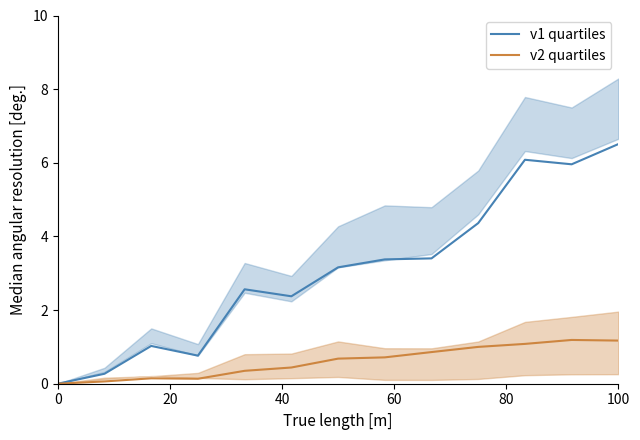

Reading left to right, what are all the values shown in this chart?

v1 quartiles: 0.0	0.3	1.0	0.8	2.6	2.4	3.2	3.4	3.4	4.4	6.1	6.0	6.5
v2 quartiles: 0.0	0.1	0.1	0.1	0.4	0.4	0.7	0.7	0.9	1.0	1.1	1.2	1.2